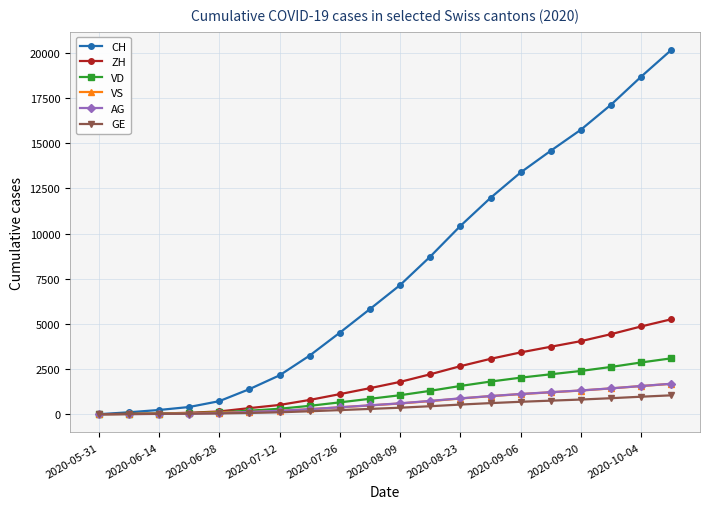

What is the highest value of the ZH series?

5256